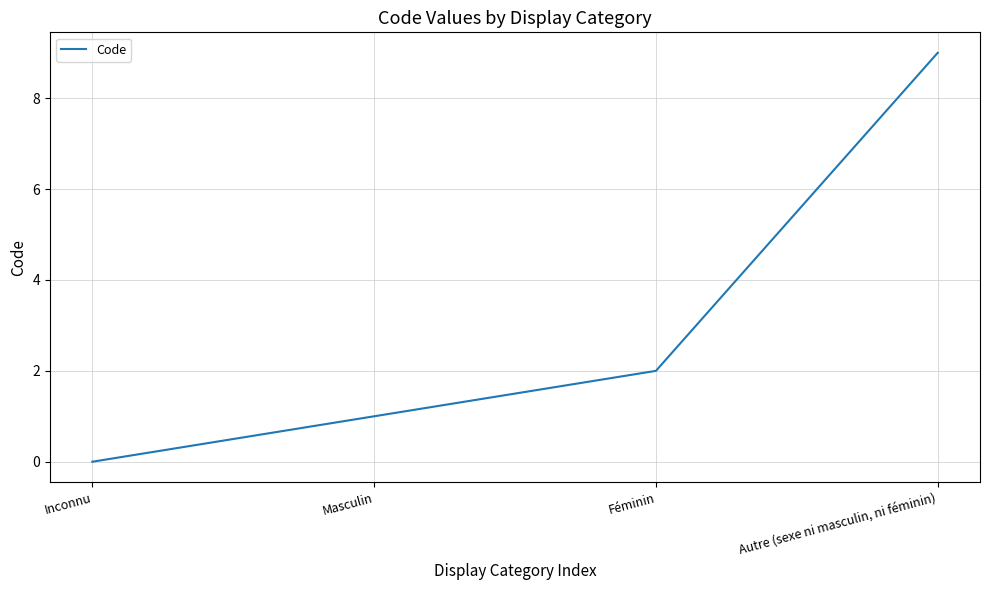

True or false: there are more than 2 points higher than both neighbors.

False